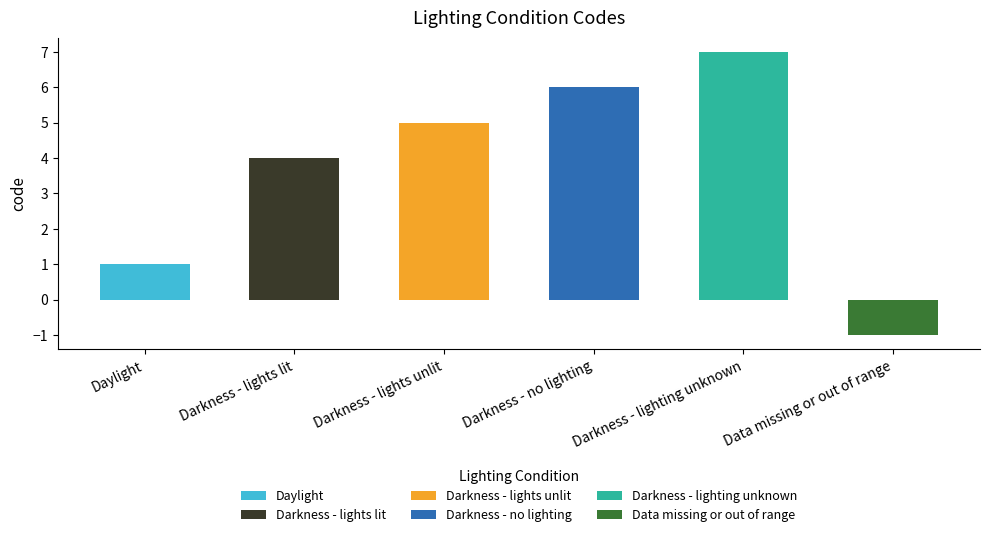

What is the greatest value displayed?

7